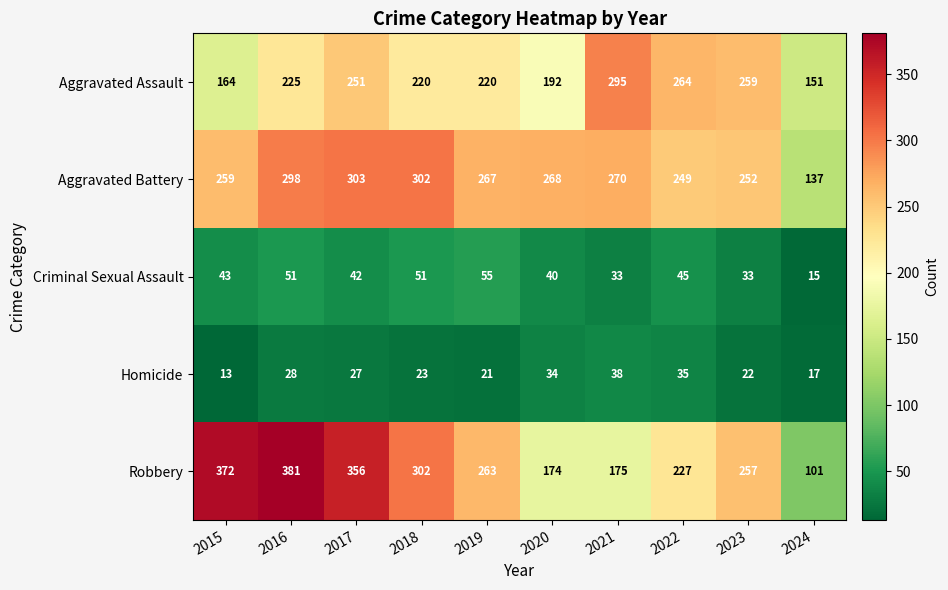

Count the Criminal Sexual Assault values in the range 33 to 51.

8